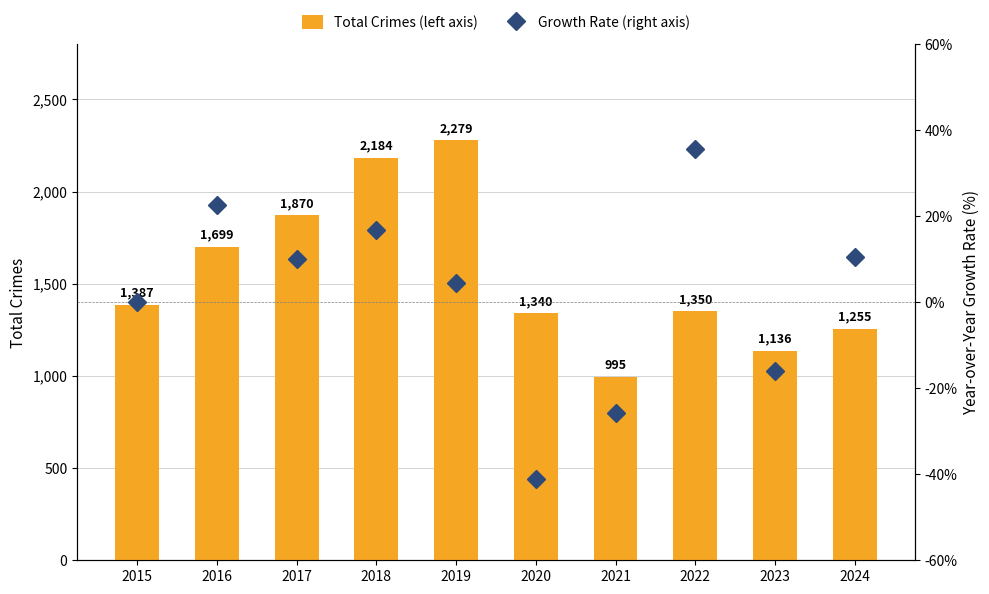

Reading left to right, list all the values displayed in this chart.

Total Crimes (left axis): 2015=1387.0	2016=1699.0	2017=1870.0	2018=2184.0	2019=2279.0	2020=1340.0	2021=995.0	2022=1350.0	2023=1136.0	2024=1255.0
Growth Rate (right axis): 2015=0.0	2016=22.5	2017=10.1	2018=16.8	2019=4.4	2020=-41.2	2021=-25.7	2022=35.7	2023=-15.9	2024=10.5